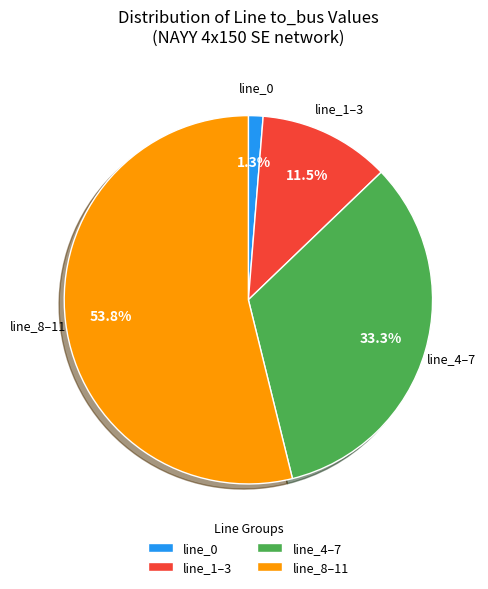

Is there a majority slice in this chart?

Yes